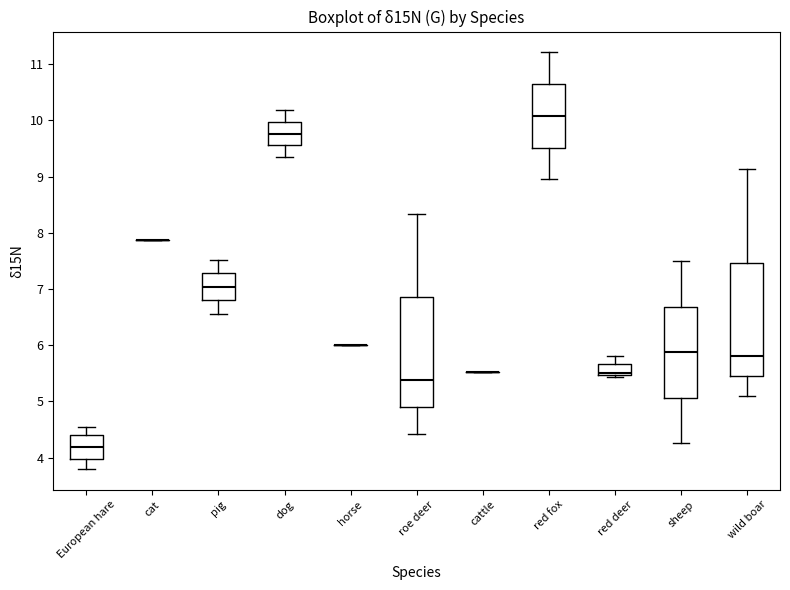

Reading left to right, transcribe this box plot: for each box, give where its median line is, the range the box spans, and where its two whiskers end, as read against the y-axis. The values are not printed on the chart, so give them approximately, as read against the axis.

European hare: median 4.2, box 4.0 to 4.4, whiskers 3.8 to 4.5
cat: box collapsed to a line at 7.9, whiskers 7.9 to 7.9
pig: median 7.0, box 6.8 to 7.3, whiskers 6.6 to 7.5
dog: median 9.8, box 9.6 to 10.0, whiskers 9.4 to 10.2
horse: box collapsed to a line at 6.0, whiskers 6.0 to 6.0
roe deer: median 5.4, box 4.9 to 6.9, whiskers 4.4 to 8.3
cattle: box collapsed to a line at 5.5, whiskers 5.5 to 5.5
red fox: median 10.1, box 9.5 to 10.6, whiskers 9.0 to 11.2
red deer: median 5.5 (just above the box's lower edge), box 5.5 to 5.7, whiskers 5.4 to 5.8
sheep: median 5.9, box 5.1 to 6.7, whiskers 4.3 to 7.5
wild boar: median 5.8, box 5.4 to 7.5, whiskers 5.1 to 9.1